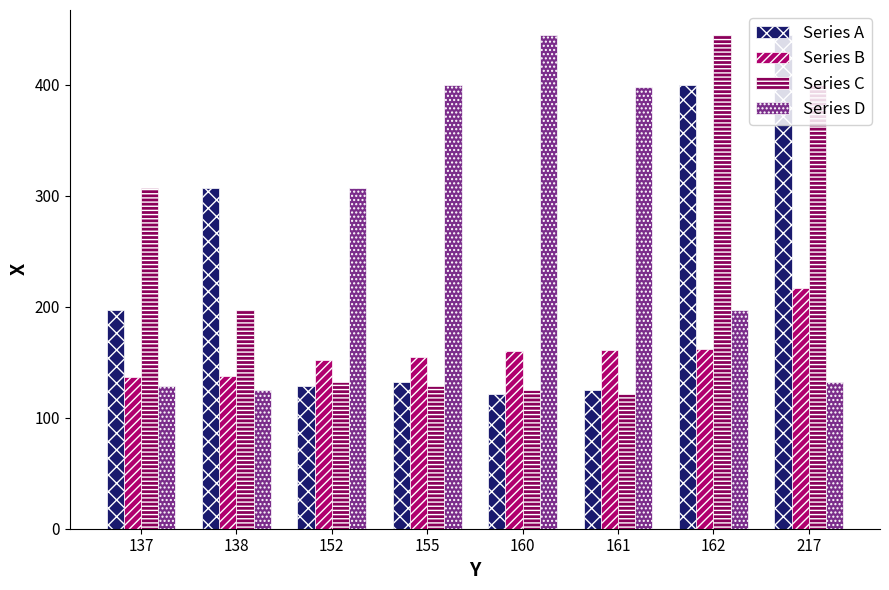

What is the minimum value shown in the chart?

121